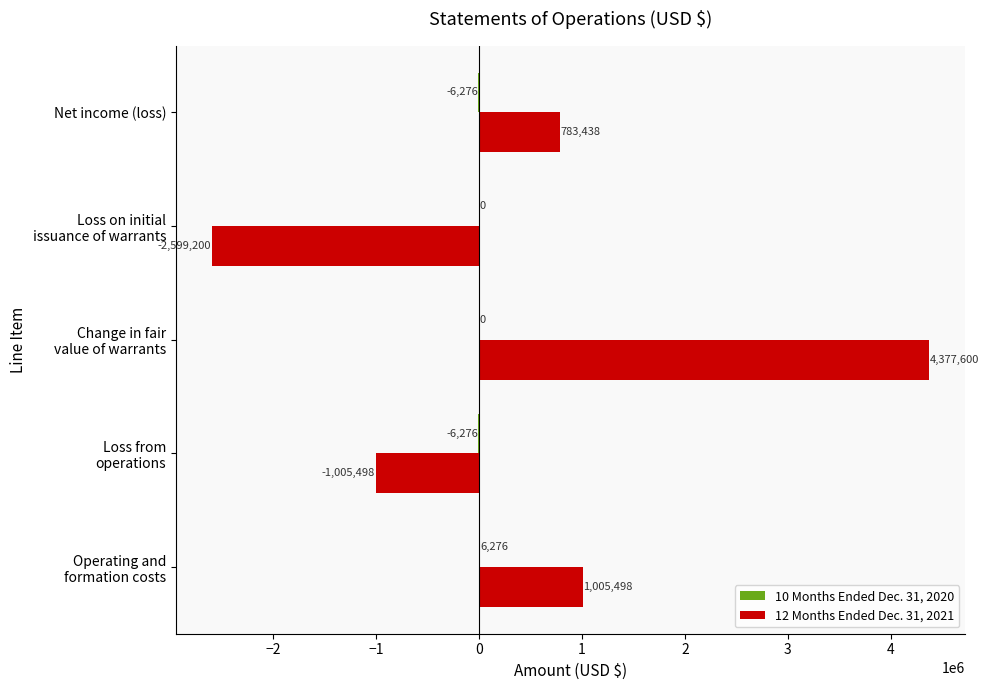

The value of 12 Months Ended Dec. 31, 2021 at Net income (loss) is 1117141. True or false?

False